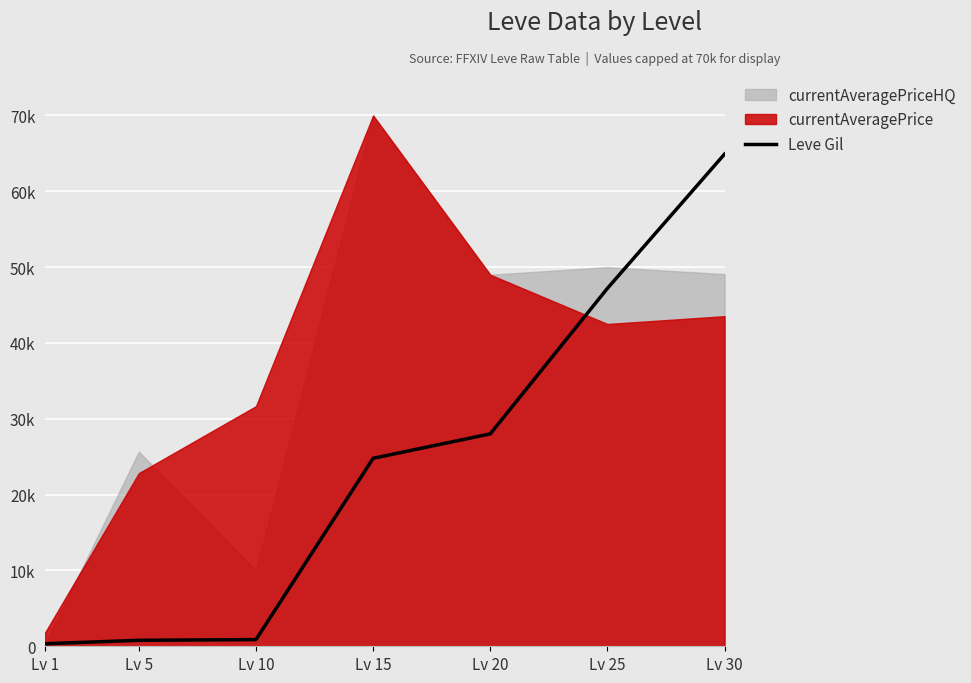

Count the number of values greater than 24790.

3